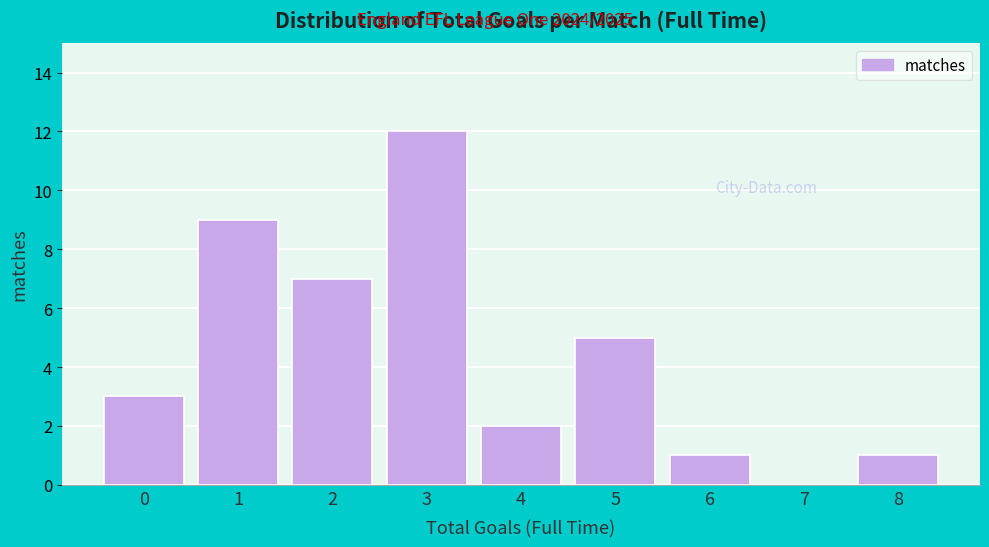

Reading left to right, what are all the values shown in this chart?

0=3	1=9	2=7	3=12	4=2	5=5	6=1	7=0	8=1